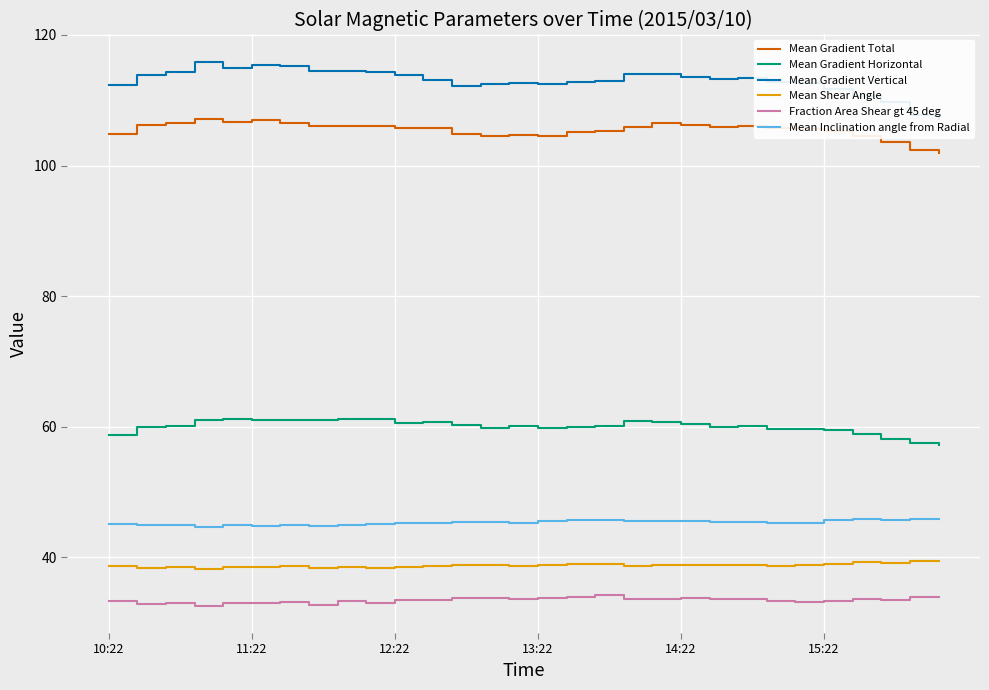

How many lines are shown in the chart?

6